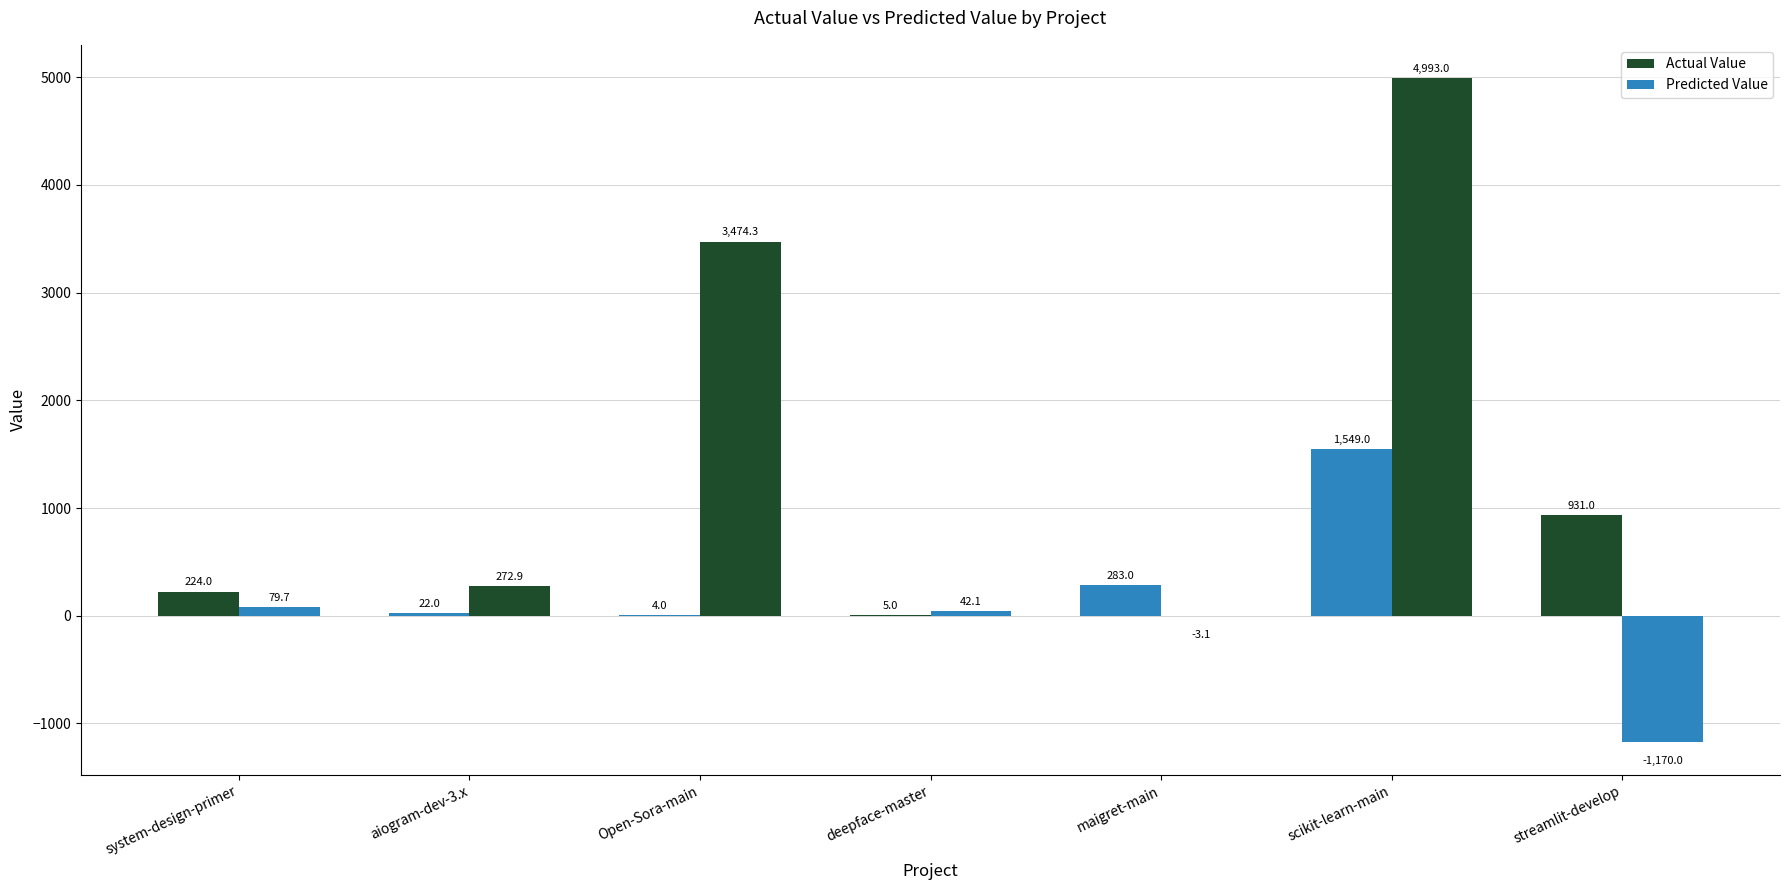

The value of Actual Value at system-design-primer is 325.9. True or false?

False